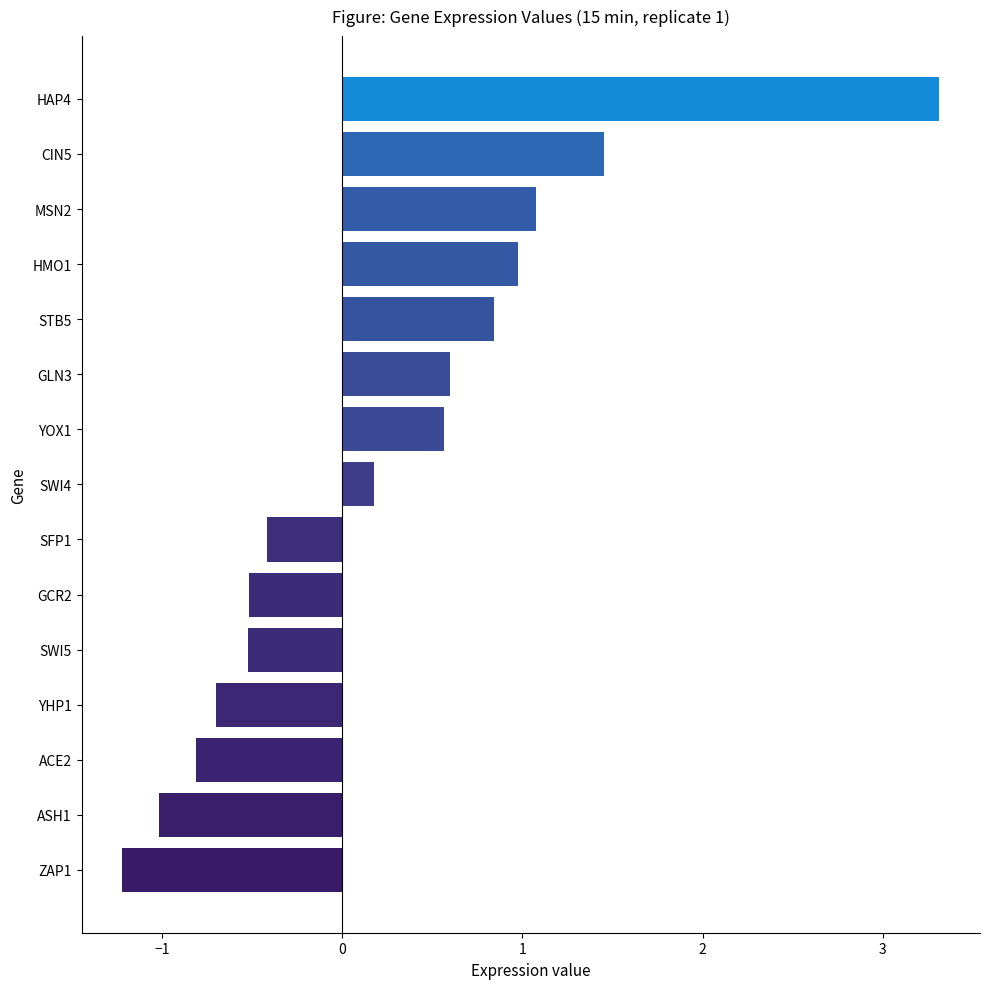

How many series are shown in this chart?

1